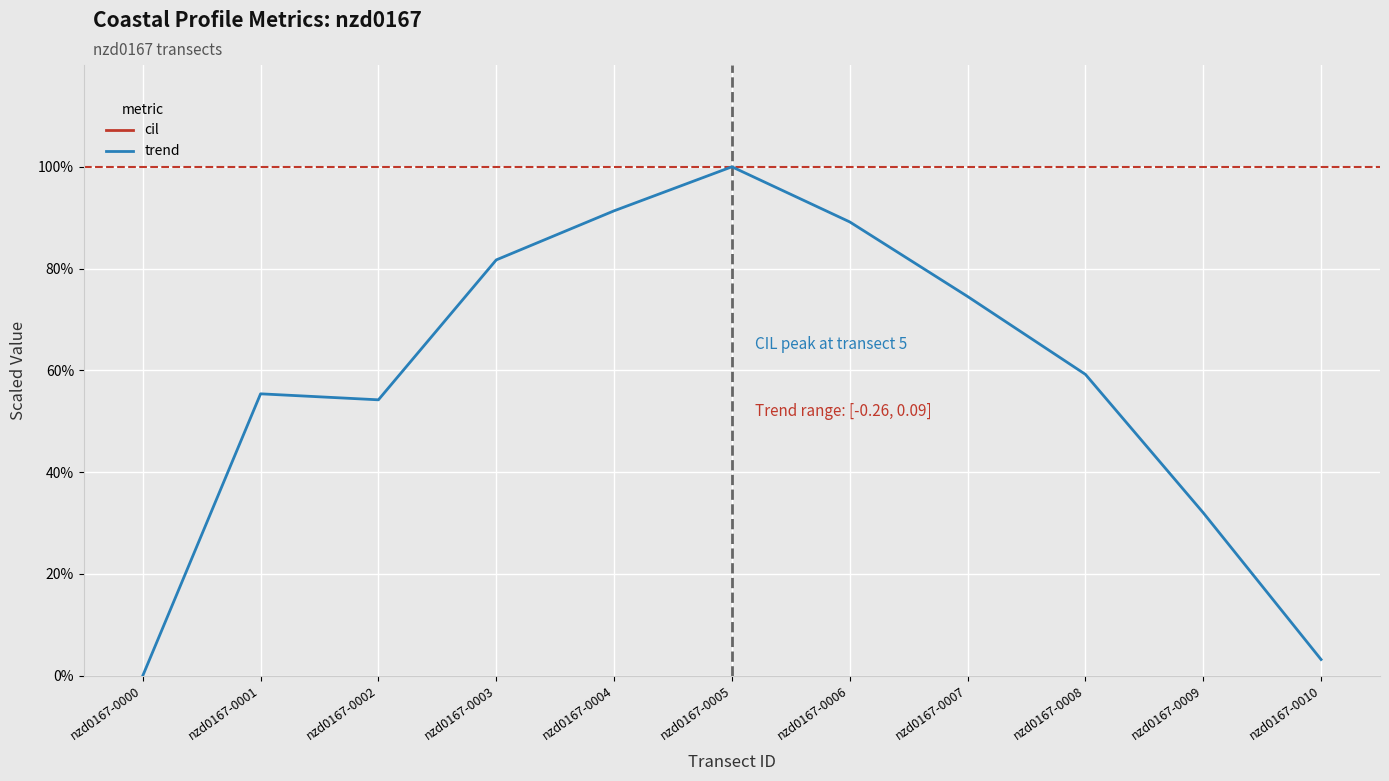

Reading left to right, extract all data points from this chart.

cil: nzd0167-0000=6021.8	nzd0167-0001=7020.3	nzd0167-0002=7769.1	nzd0167-0003=7519.5	nzd0167-0004=7706.7	nzd0167-0005=7753.5	nzd0167-0006=9032.8	nzd0167-0007=9984.4	nzd0167-0008=10000.0	nzd0167-0009=8268.3	nzd0167-0010=6115.4
trend: nzd0167-0000=0.0	nzd0167-0001=55.4	nzd0167-0002=54.2	nzd0167-0003=81.7	nzd0167-0004=91.3	nzd0167-0005=100.0	nzd0167-0006=89.2	nzd0167-0007=74.5	nzd0167-0008=59.2	nzd0167-0009=32.0	nzd0167-0010=3.2